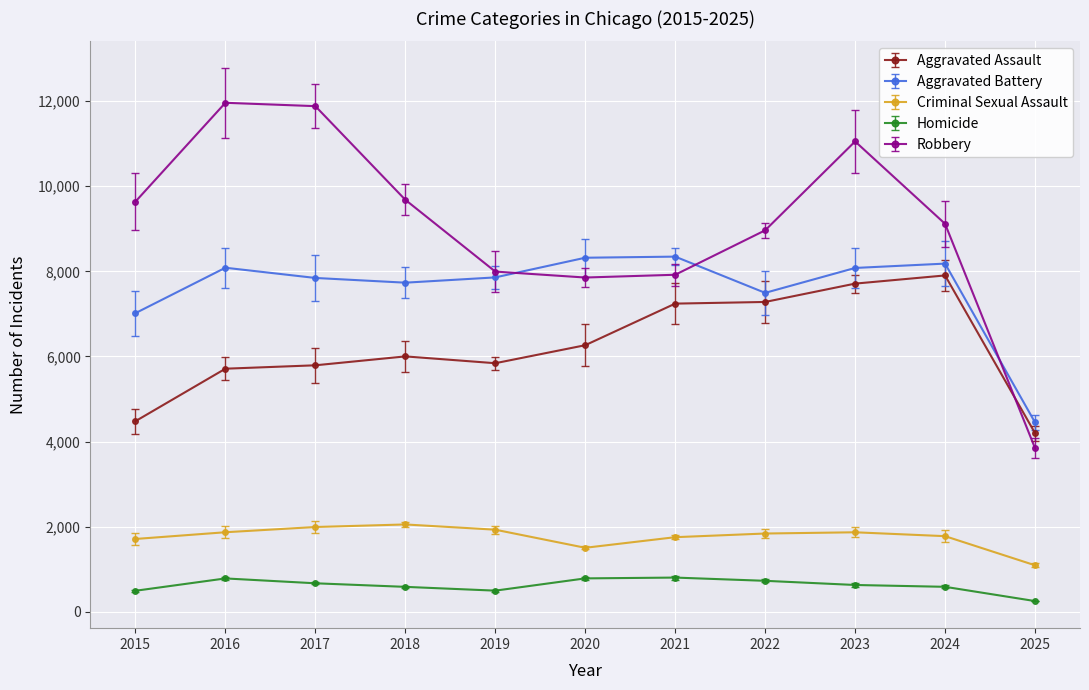

What are all the series names shown in the legend?

Aggravated Assault, Aggravated Battery, Criminal Sexual Assault, Homicide, Robbery